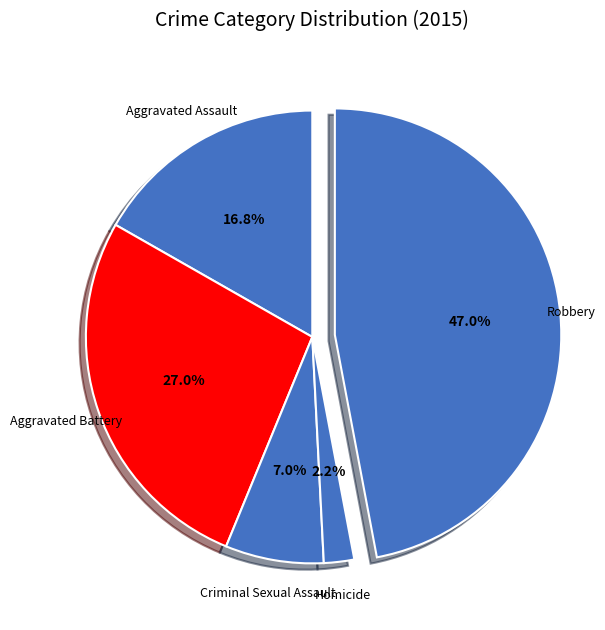

The Aggravated Battery slice represents 42% of the pie. True or false?

False